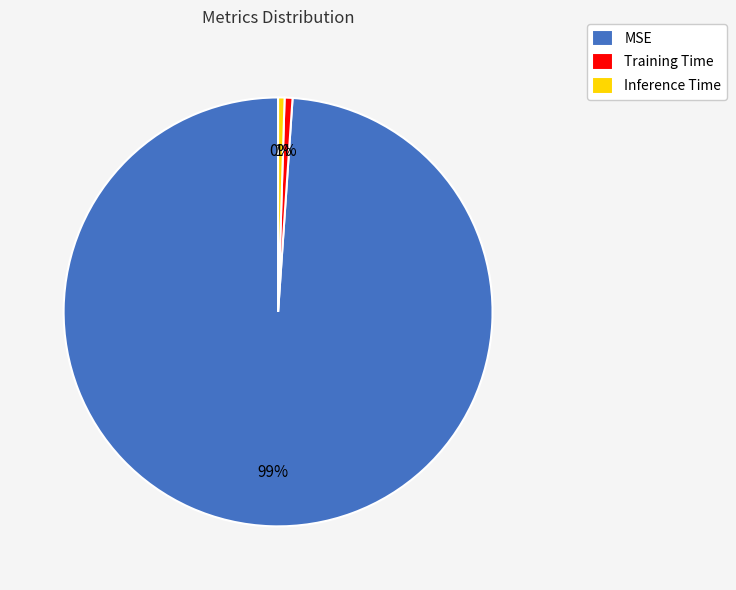

True or false: Inference Time accounts for 0% of the total.

True